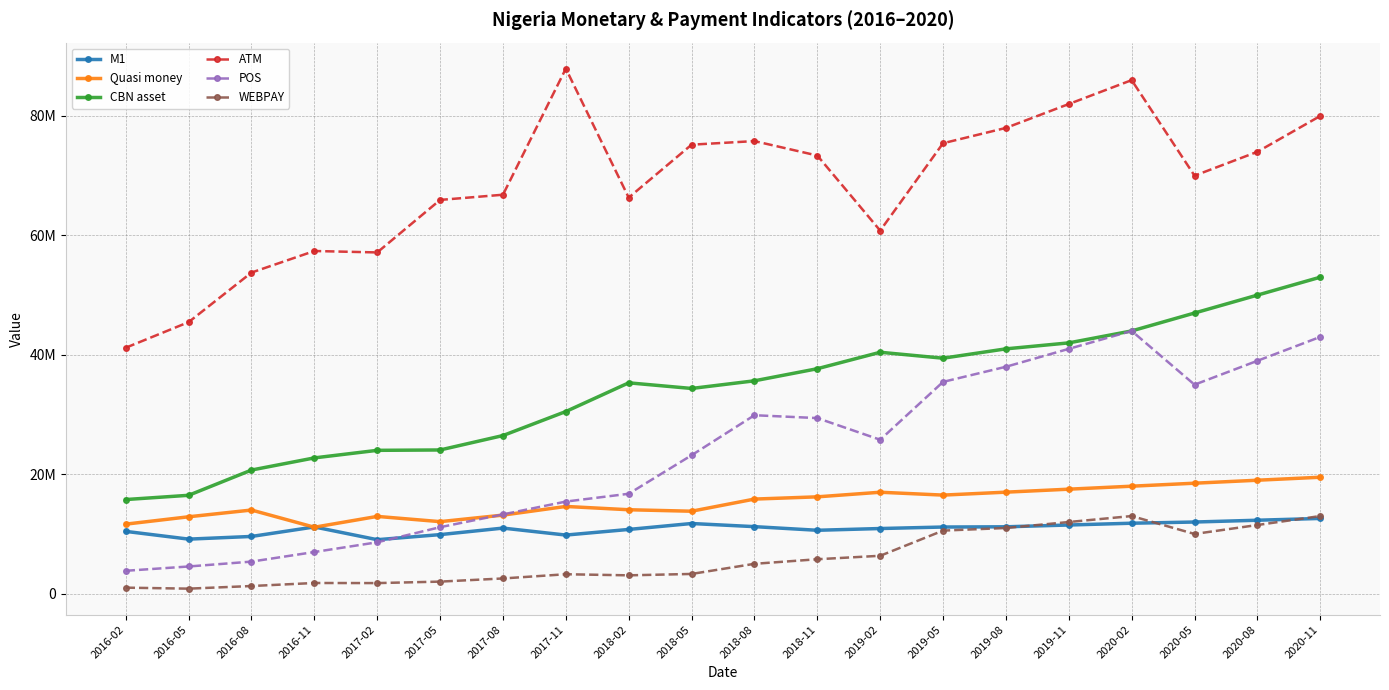

Where does the POS series first go above 25778644?

2018-08